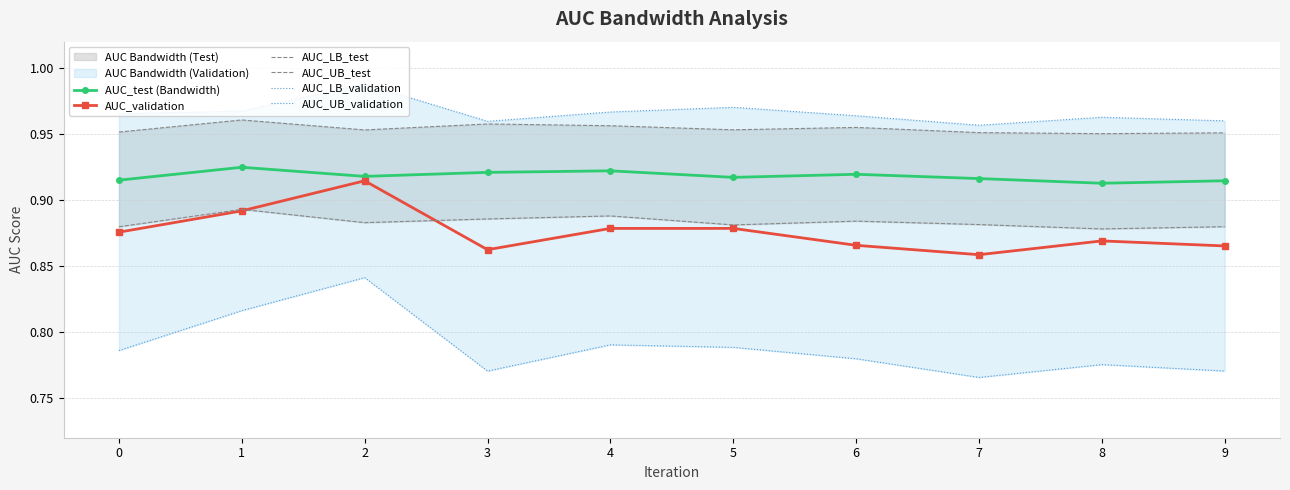

What is the average value of the AUC_test (Bandwidth) series?

0.9